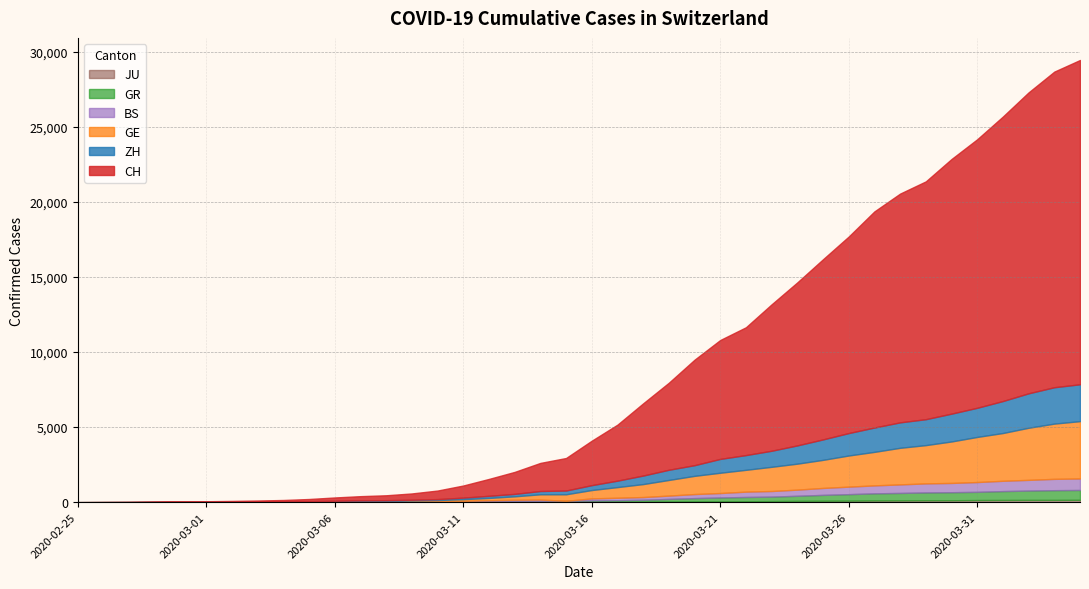

Does the chart display data point markers on the line(s)?

No